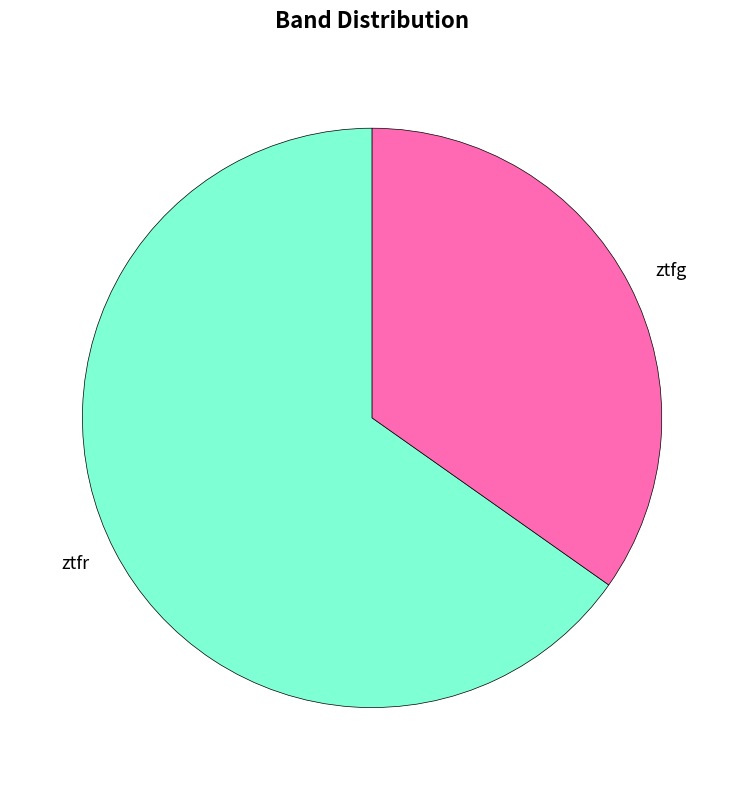

What is the ratio of the value at ztfg to the value at ztfr?

0.5